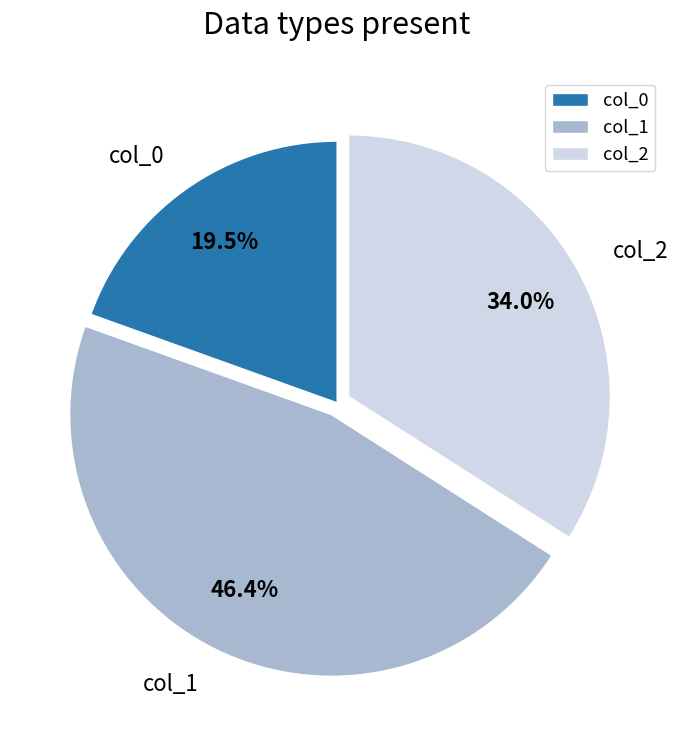

Is there any slice that represents more than half of the pie?

No